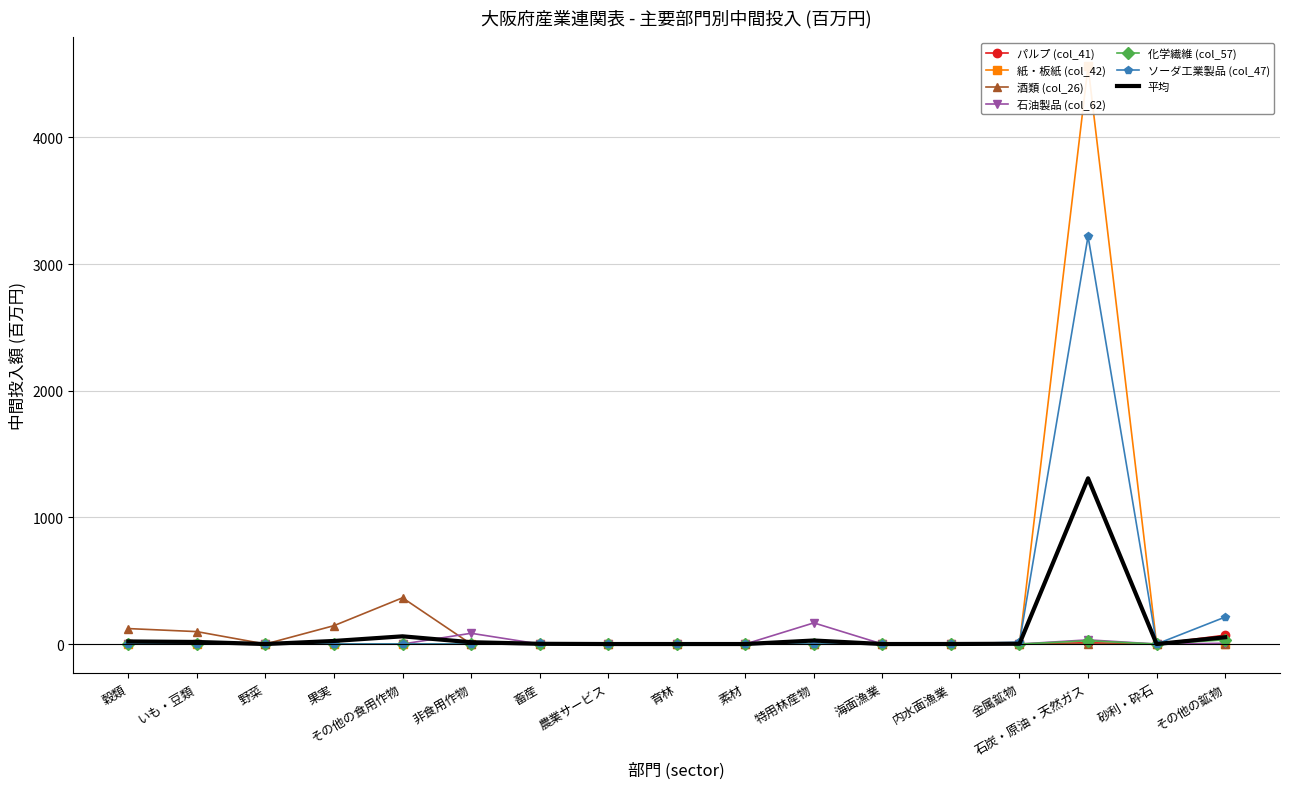

At which category is the sum across all series the highest?

石炭・原油・天然ガス